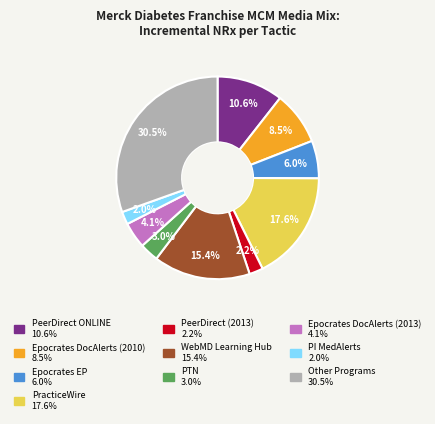

Is there a majority slice in this chart?

No